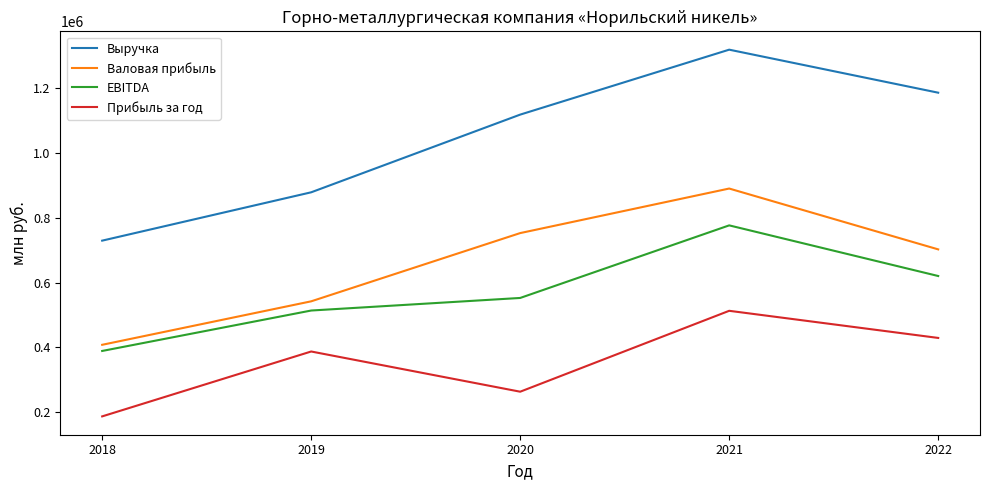

At which label is Прибыль за год closest to 350327?

2019